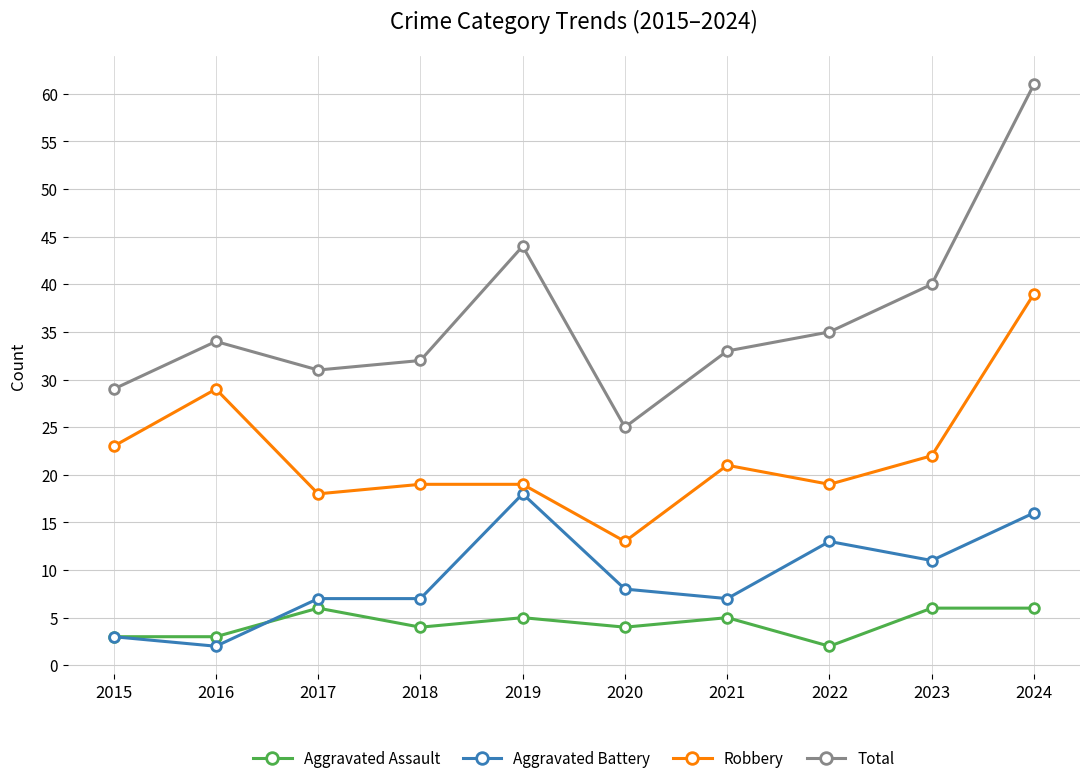

What is the difference between the Robbery values at 2021 and 2017?

3